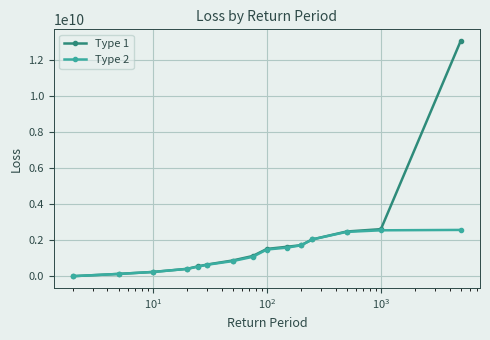

What is the average value of the Type 1 series?

1933725731